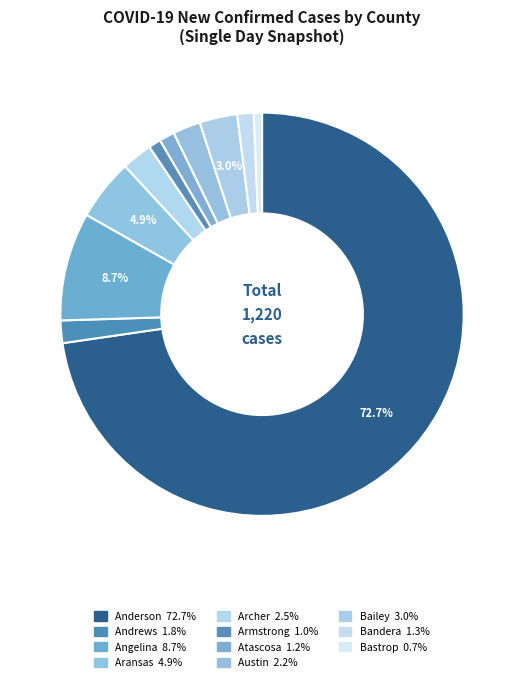

How many segments does this pie chart have?

11